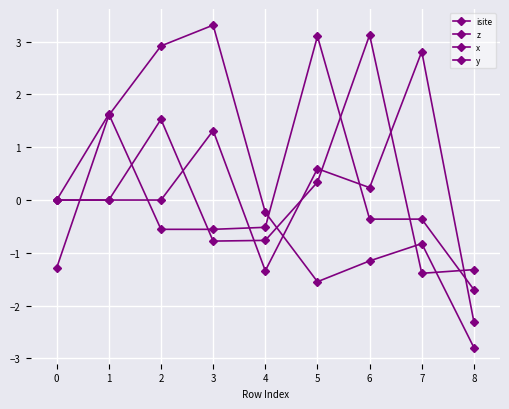

What is the value of the z point at the 6th from the left?

3.1